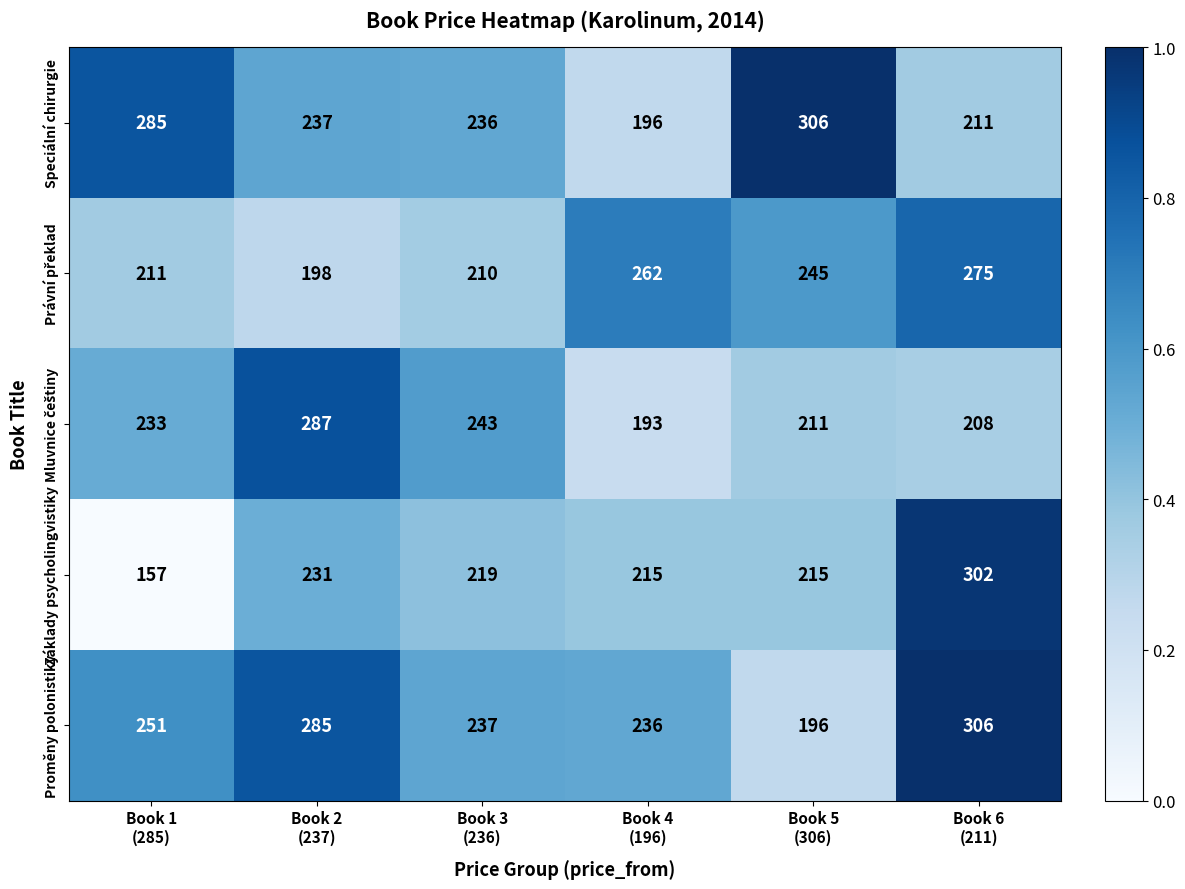

Which series changed the most between Book 1
(285) and Book 5
(306)?

Základy psycholingvistiky